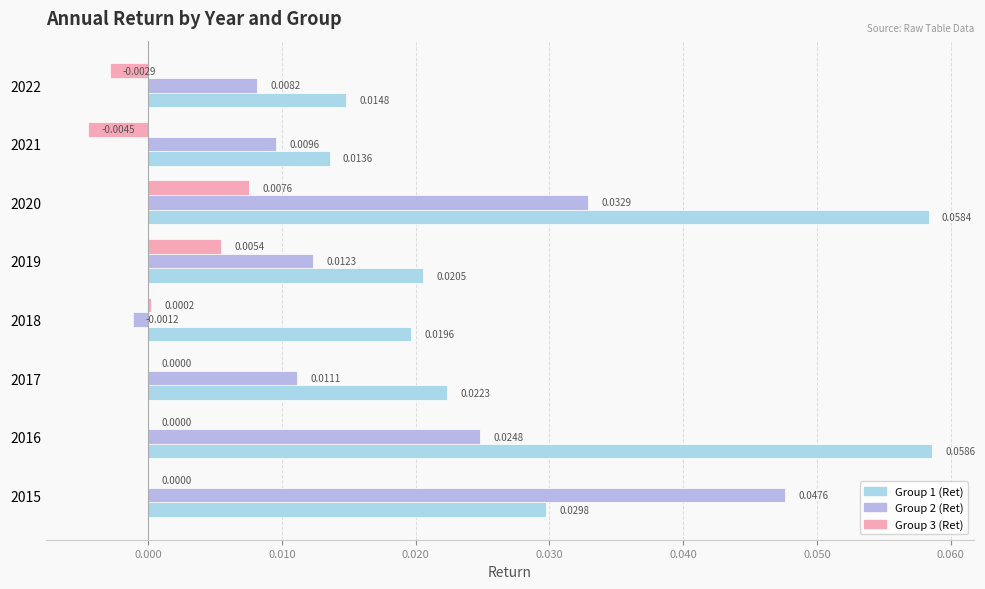

List the series in order of their peak value, lowest first.

Group 3 (Ret), Group 2 (Ret), Group 1 (Ret)